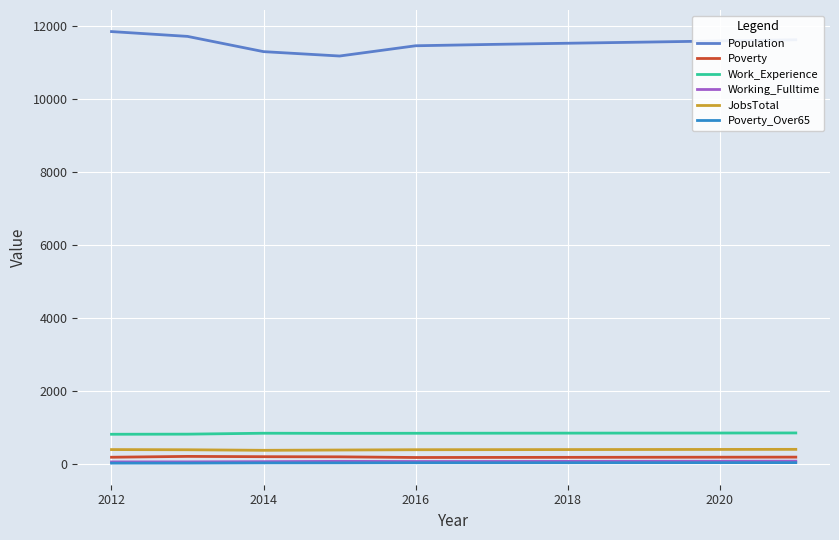

What is the sum of all Poverty_Over65 values?

274